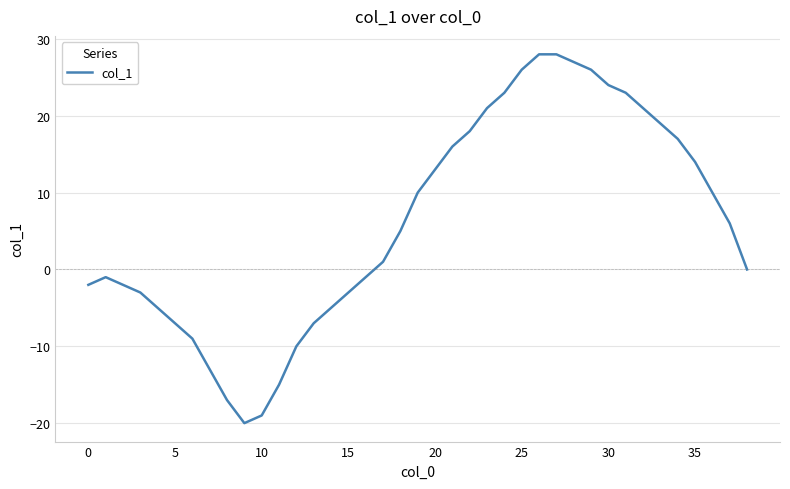

What is the difference between the maximum and minimum values?

48